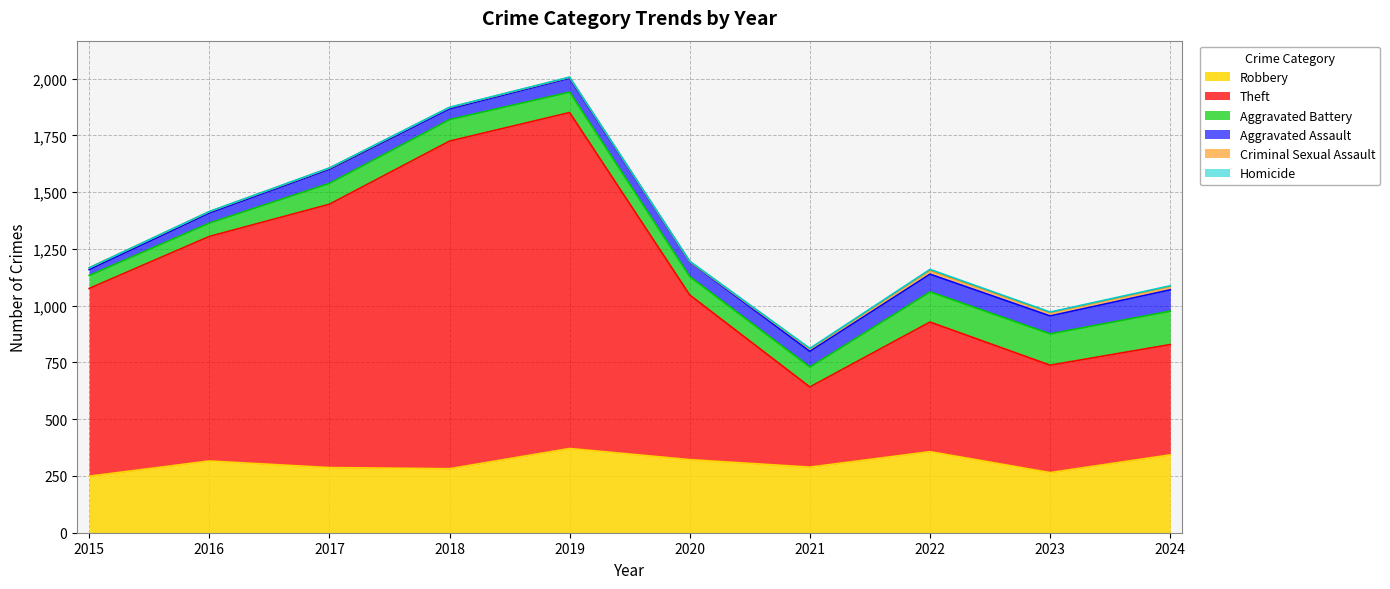

Does the chart have visible grid lines?

Yes